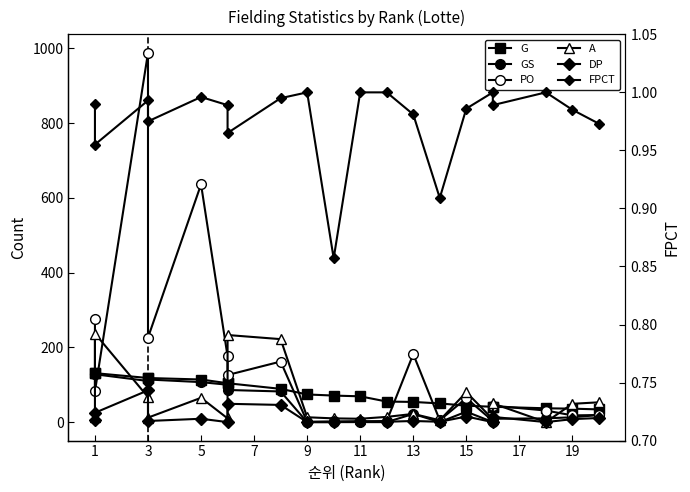

True or false: PO and A intersect in this chart.

True